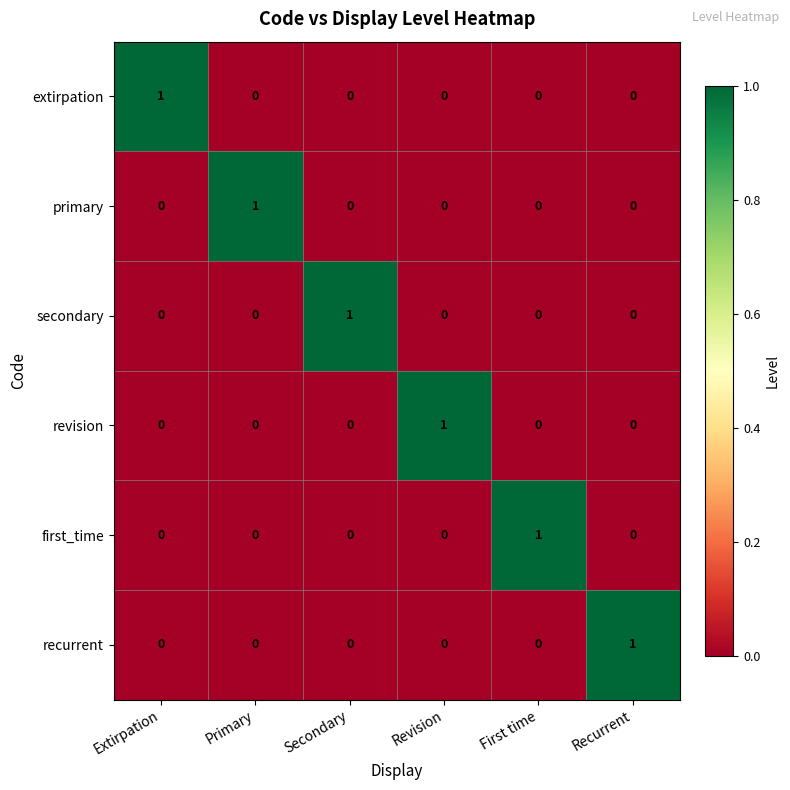

At how many categories does at least one series exceed 0?

6